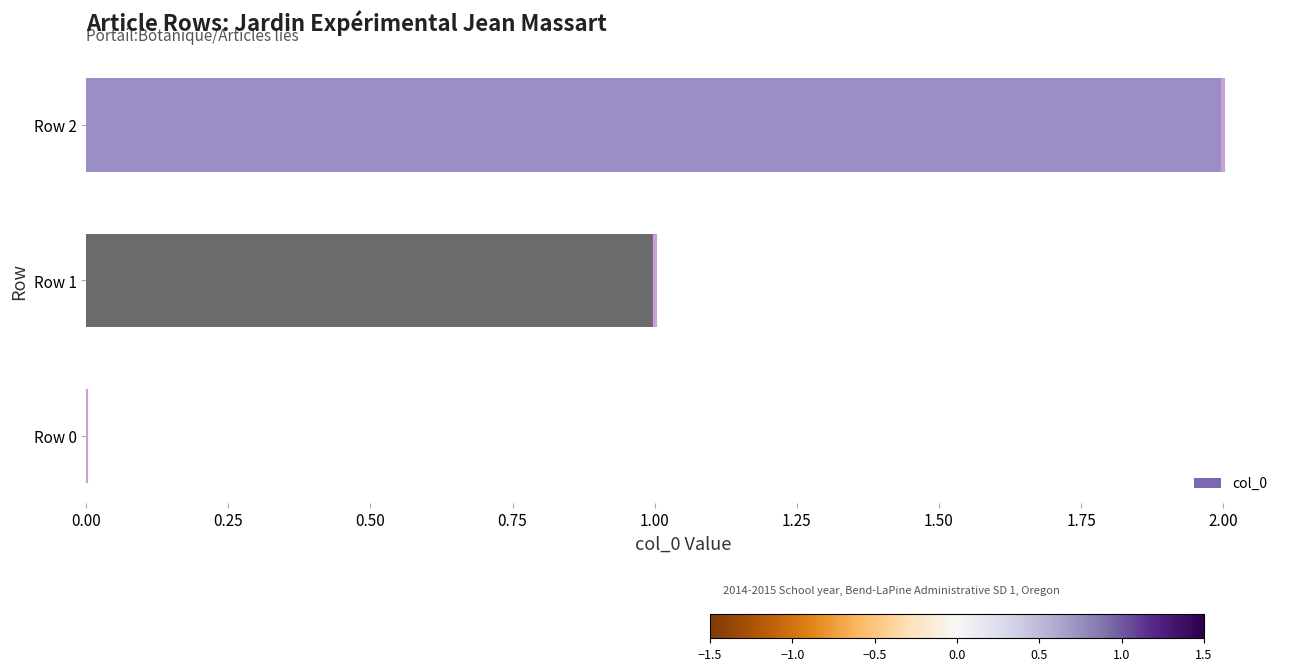

Count the number of data series in this chart.

1